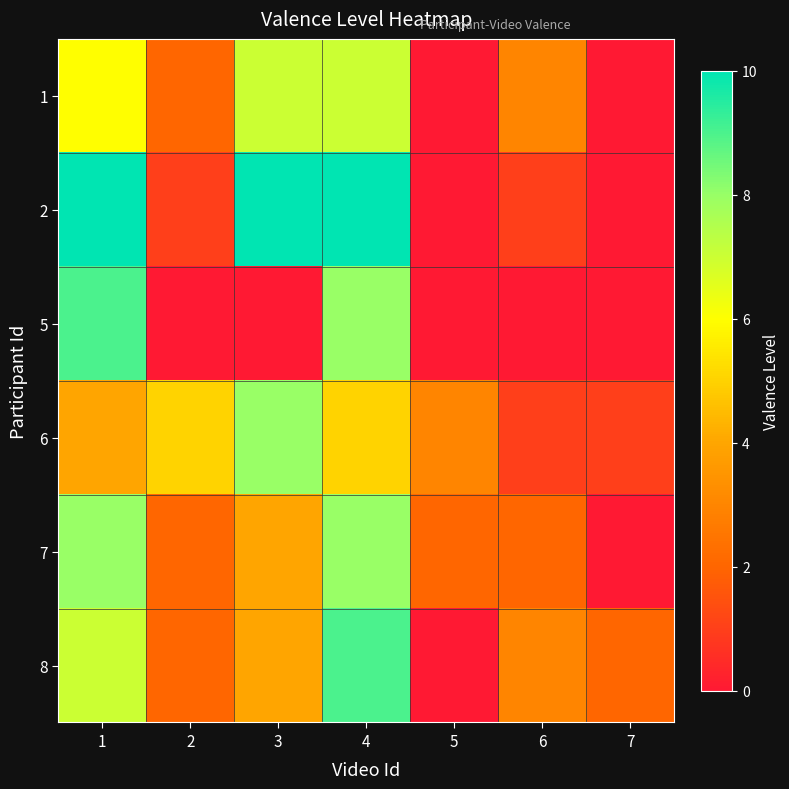

At how many categories does at least one series exceed 8?

3